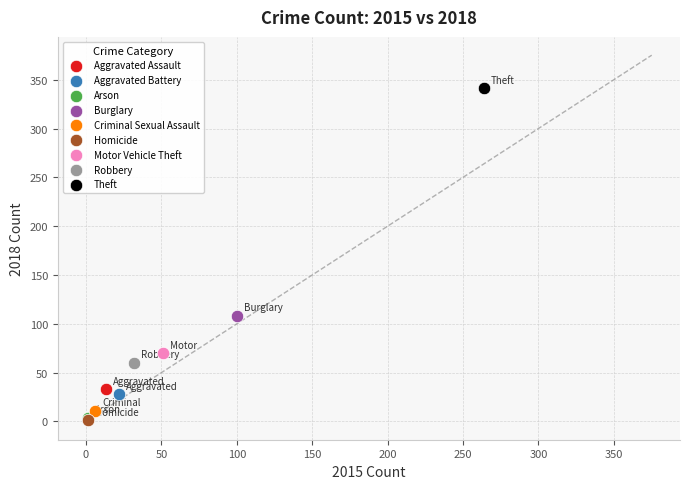

What are all the series names shown in the legend?

Aggravated Assault, Aggravated Battery, Arson, Burglary, Criminal Sexual Assault, Homicide, Motor Vehicle Theft, Robbery, Theft